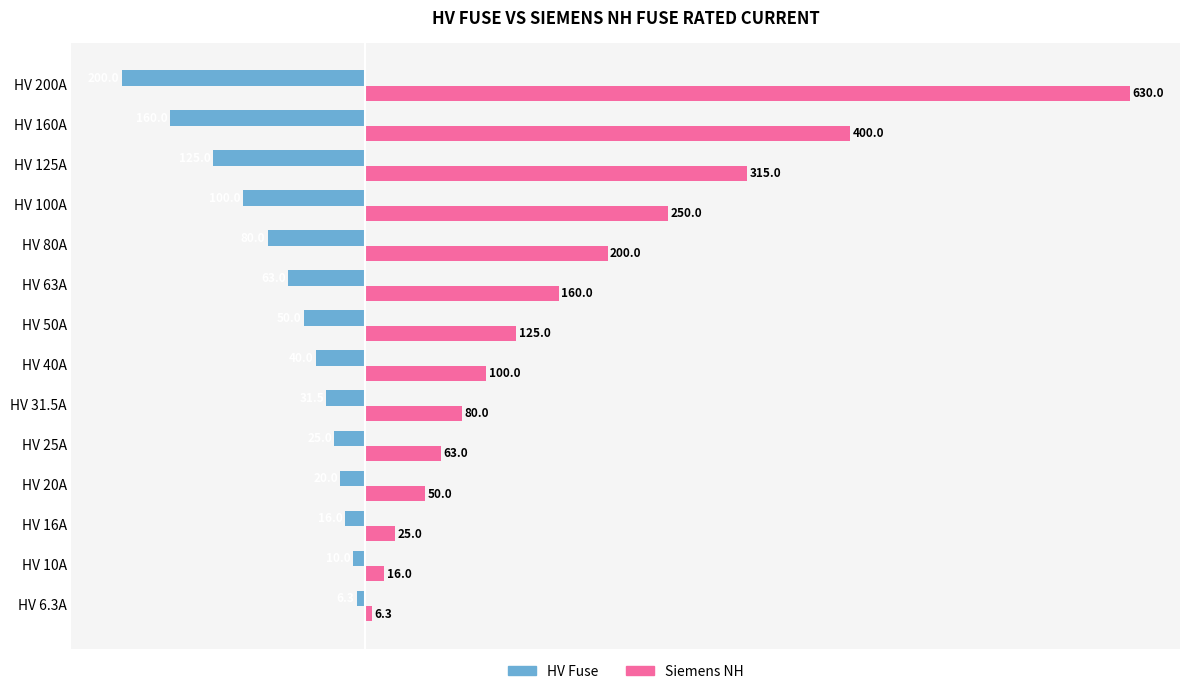

What is the sum of all HV Fuse values?

-926.8